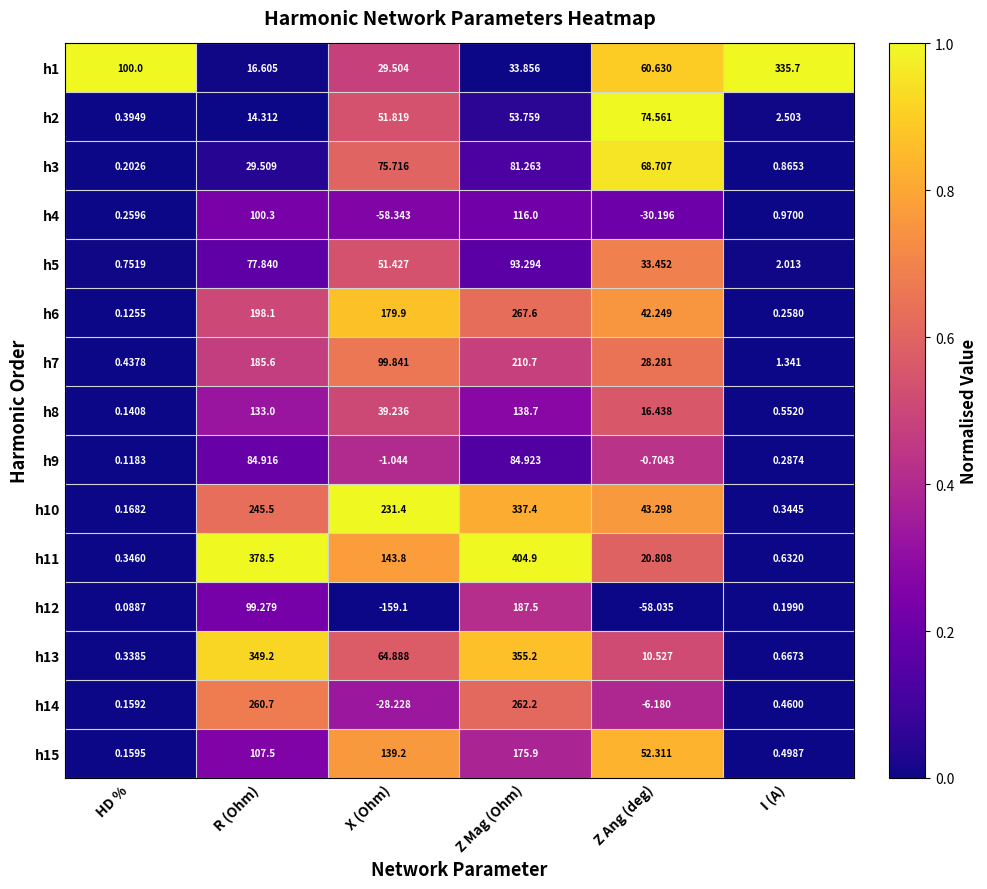

Which series has the largest total across all categories?

h11